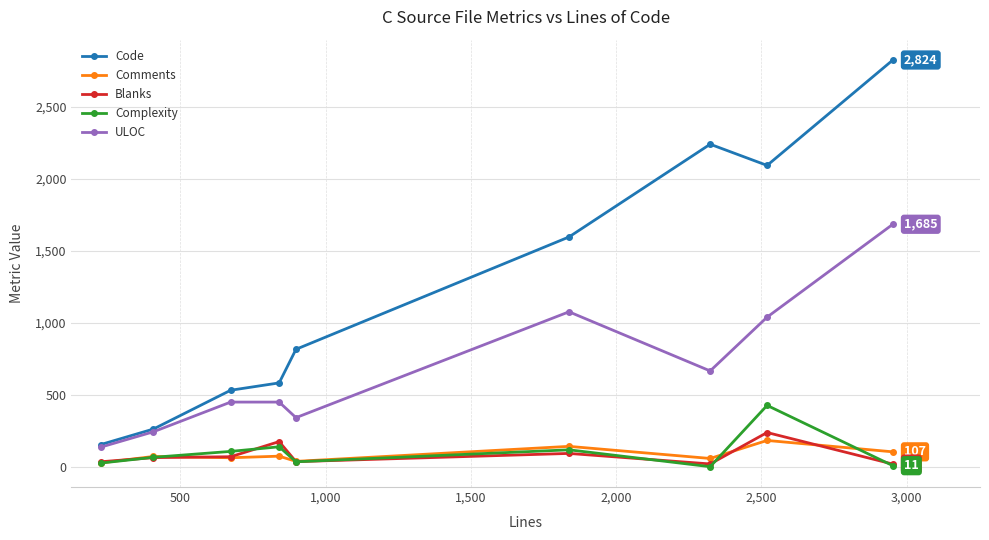

What is the maximum value for Complexity?

429